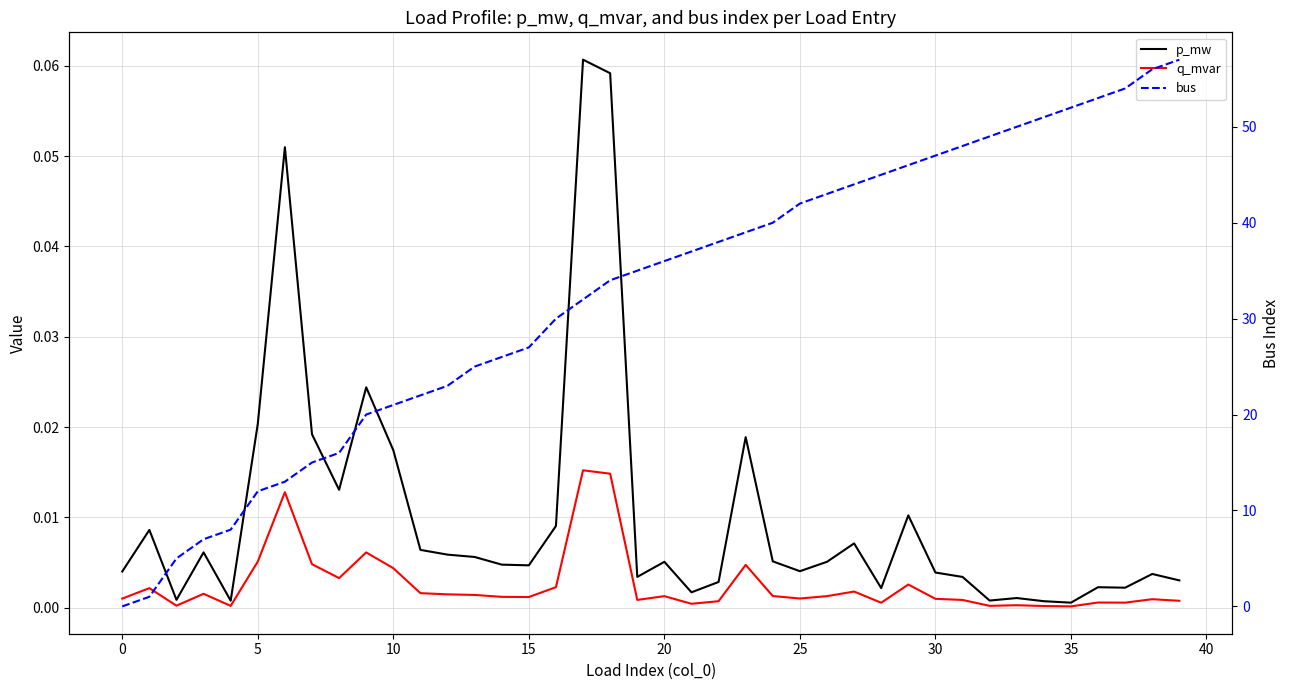

Rank the series at 40 from highest to lowest value.

bus, p_mw, q_mvar